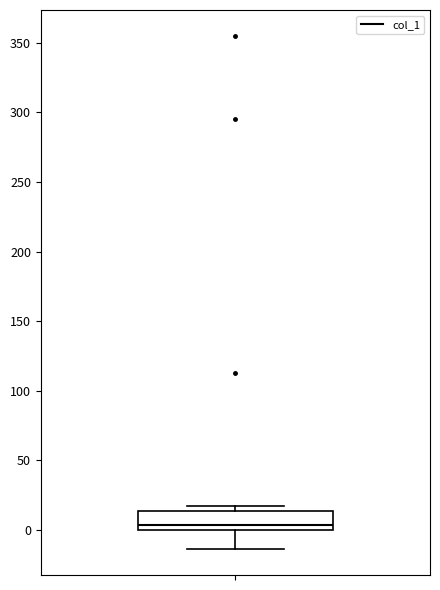

Transcribe this box plot: give where the median line is, the range the box spans, and where the two whiskers end, as read against the y-axis. The values are not printed on the chart, so give them approximately, as read against the axis.

median 5, box 0 to 15, whiskers -15 to 15 (just above the box's upper edge)